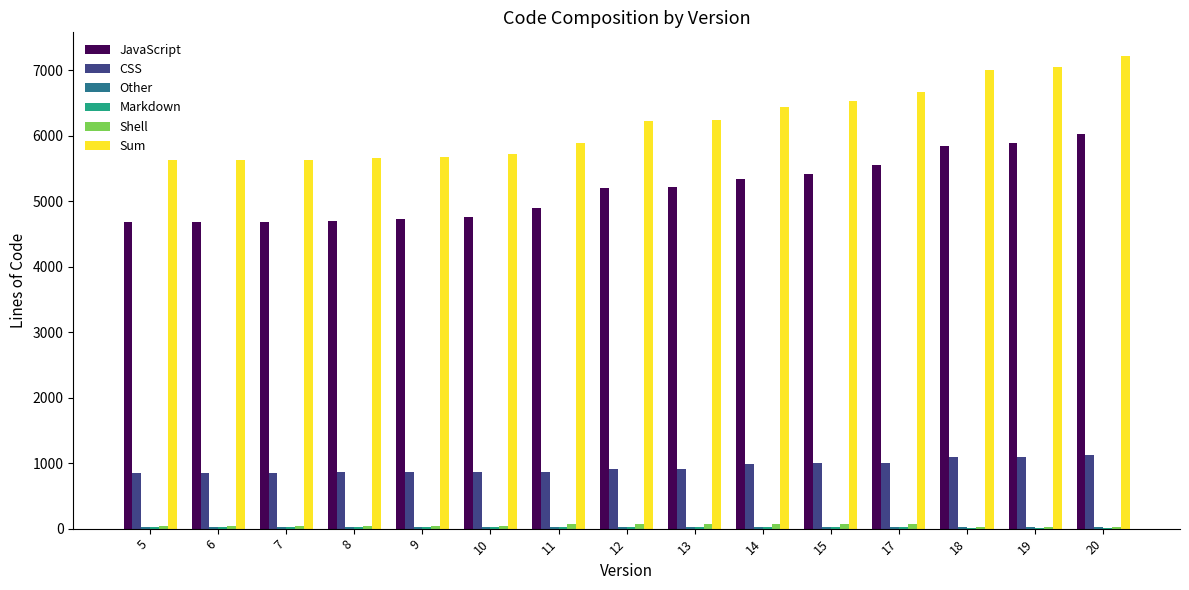

The CSS series shows 1142 at 7. True or false?

False